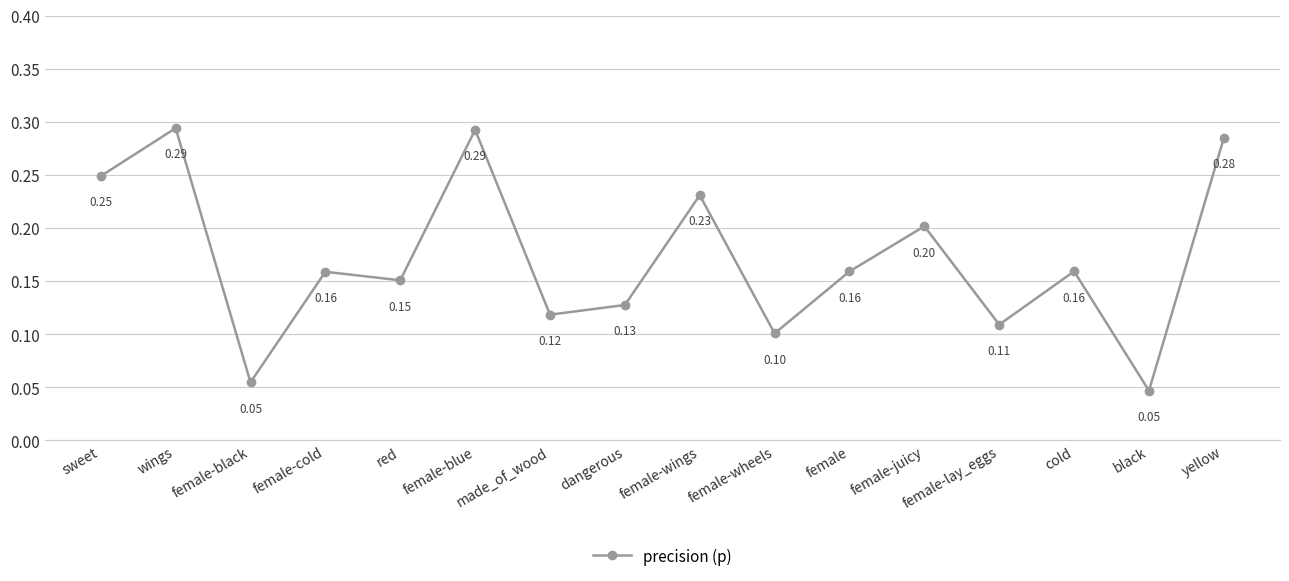

What is the label of the 9th point from the left?

female-wings